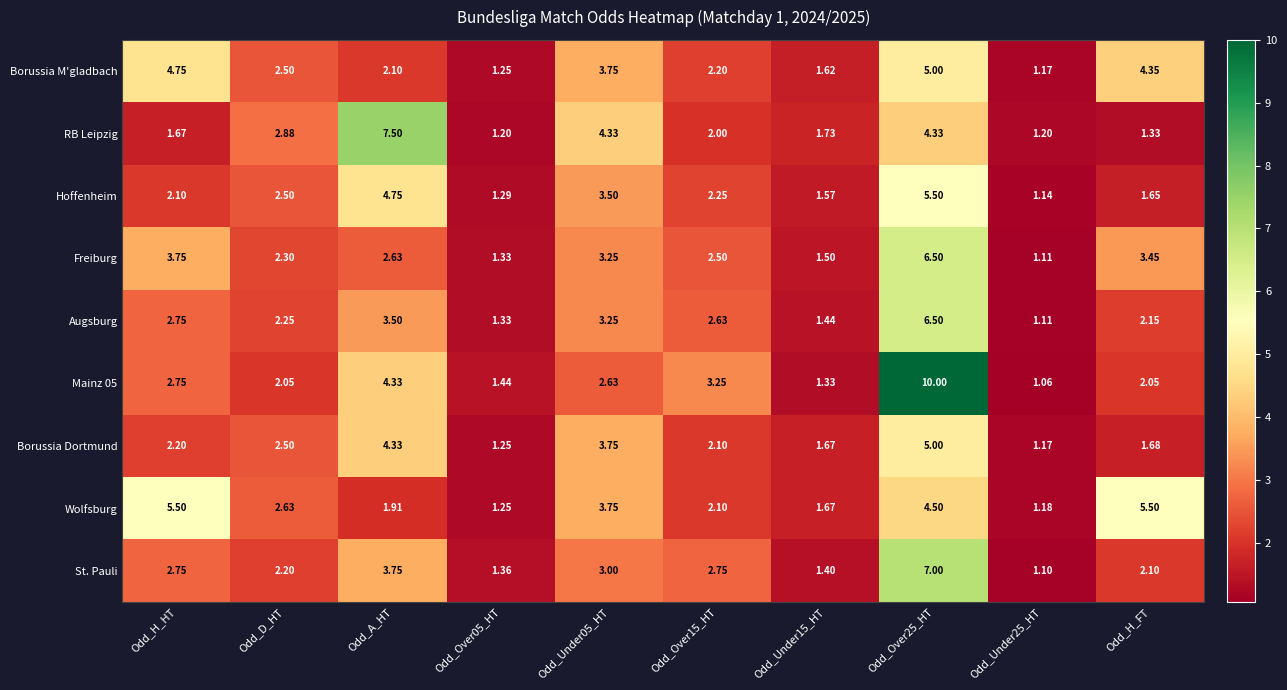

Which series changed the most between Odd_Under05_HT and Odd_H_FT?

RB Leipzig